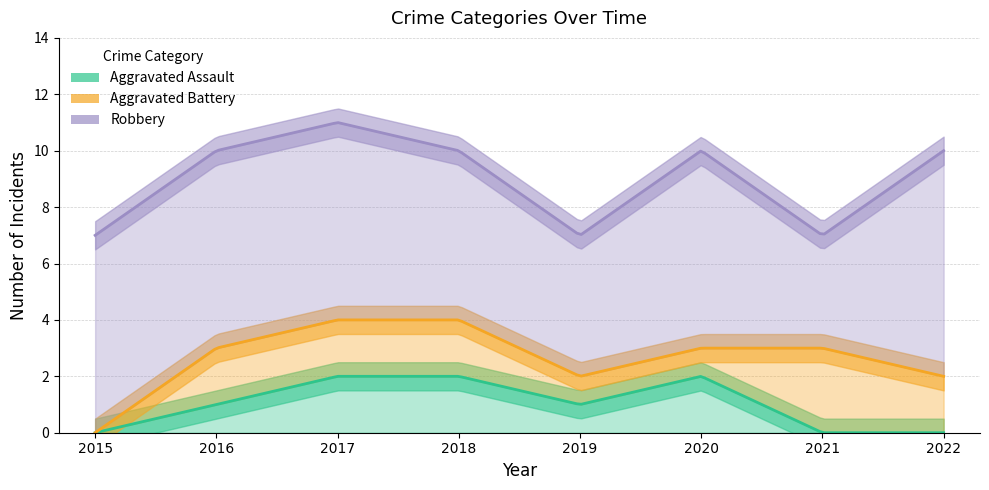

Is it true that Aggravated Assault equals 1 at 2015?

False